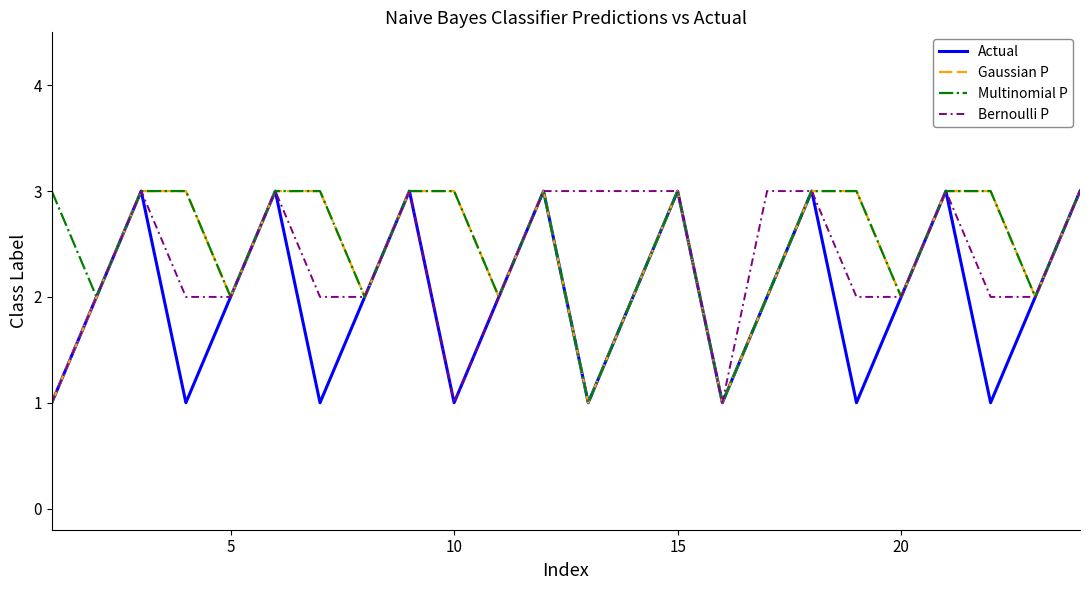

Reading left to right, extract all data points from this chart.

Actual: 1	2	3	1	2	3	1	2	3	1	2	3	1	2	3	1	2	3	1	2	3	1	2	3
Gaussian P: 1	2	3	3	2	3	3	2	3	3	2	3	1	2	3	1	2	3	3	2	3	3	2	3
Multinomial P: 3	2	3	3	2	3	3	2	3	3	2	3	1	2	3	1	2	3	3	2	3	3	2	3
Bernoulli P: 1	2	3	2	2	3	2	2	3	1	2	3	3	3	3	1	3	3	2	2	3	2	2	3